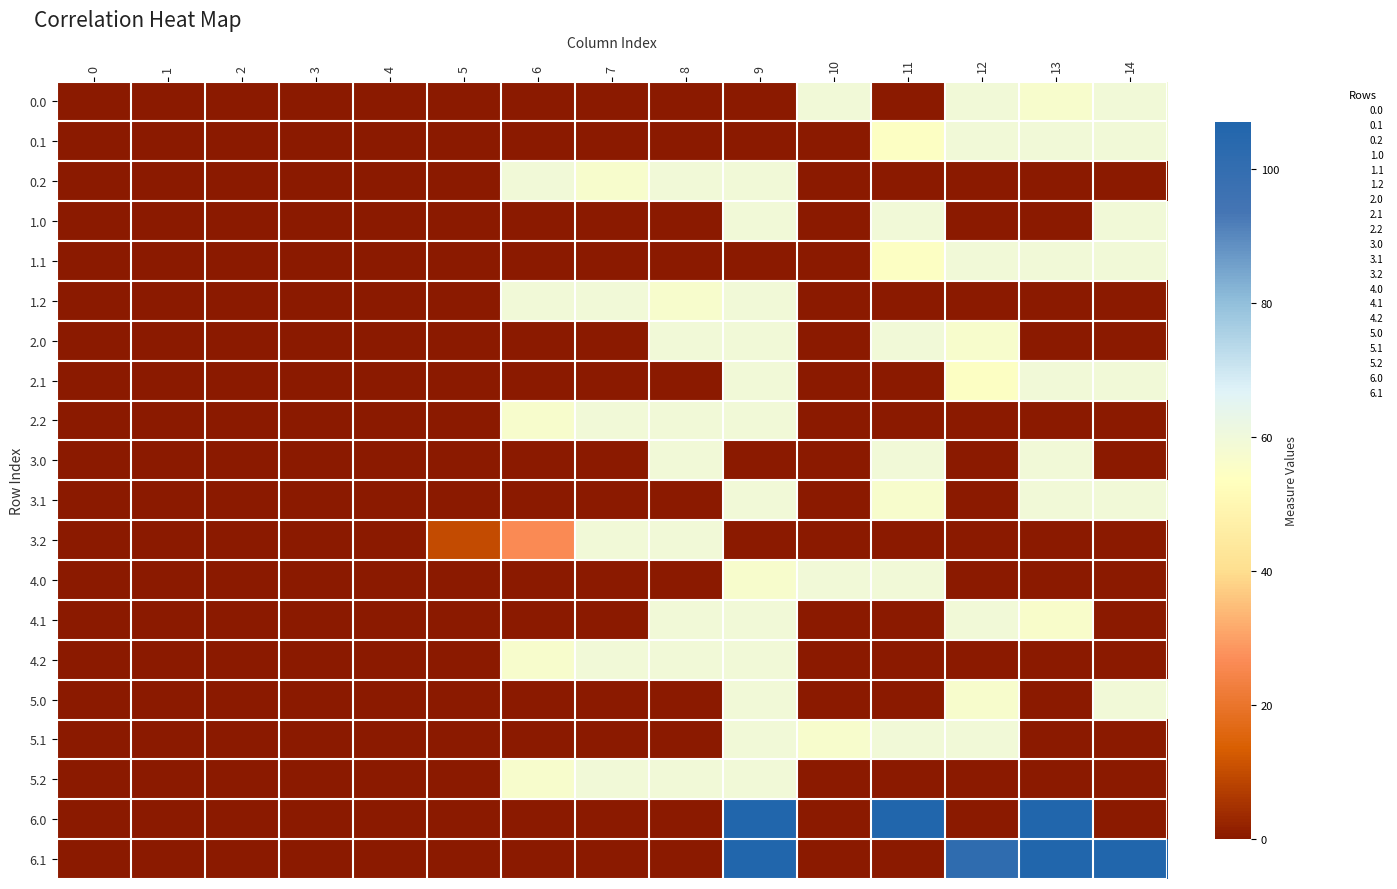

How many categories are shown in the chart?

15